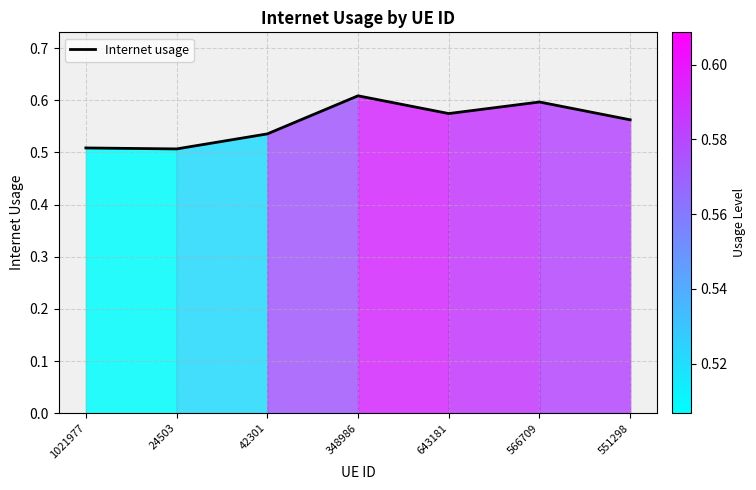

Which has a higher value, 348986 or 1021977?

348986